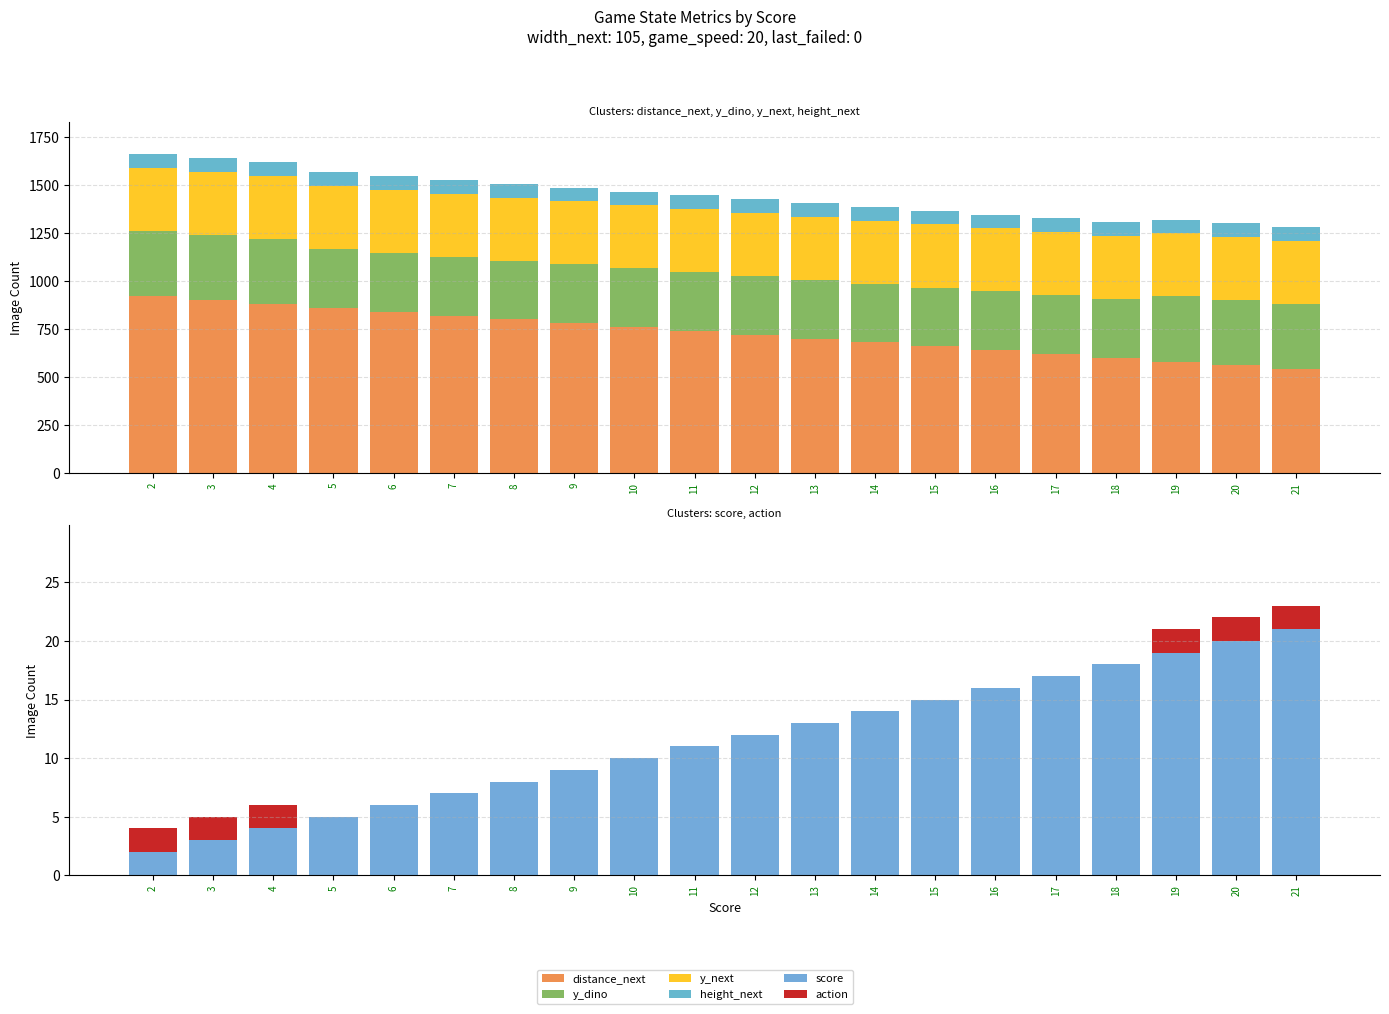

At which category is the sum across all series the highest?

2